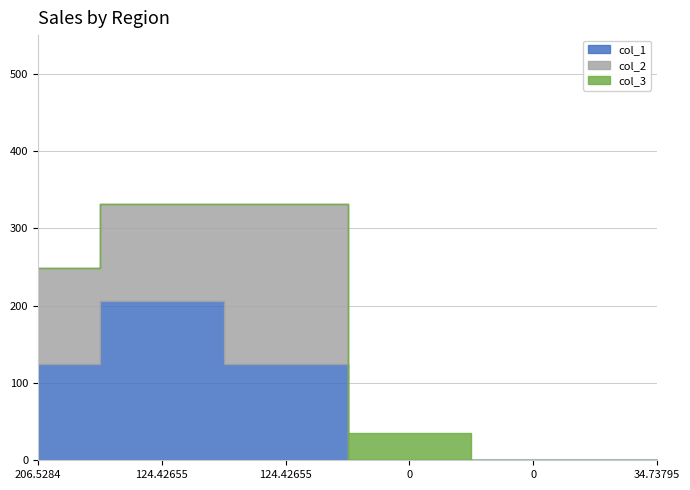

Reading left to right, list all the values displayed in this chart.

col_1: 124.4	206.5	124.4	0.0	0.0	0.0
col_2: 124.4	124.4	206.5	0.0	0.0	0.0
col_3: 0.0	0.0	0.0	34.7	0.0	0.0